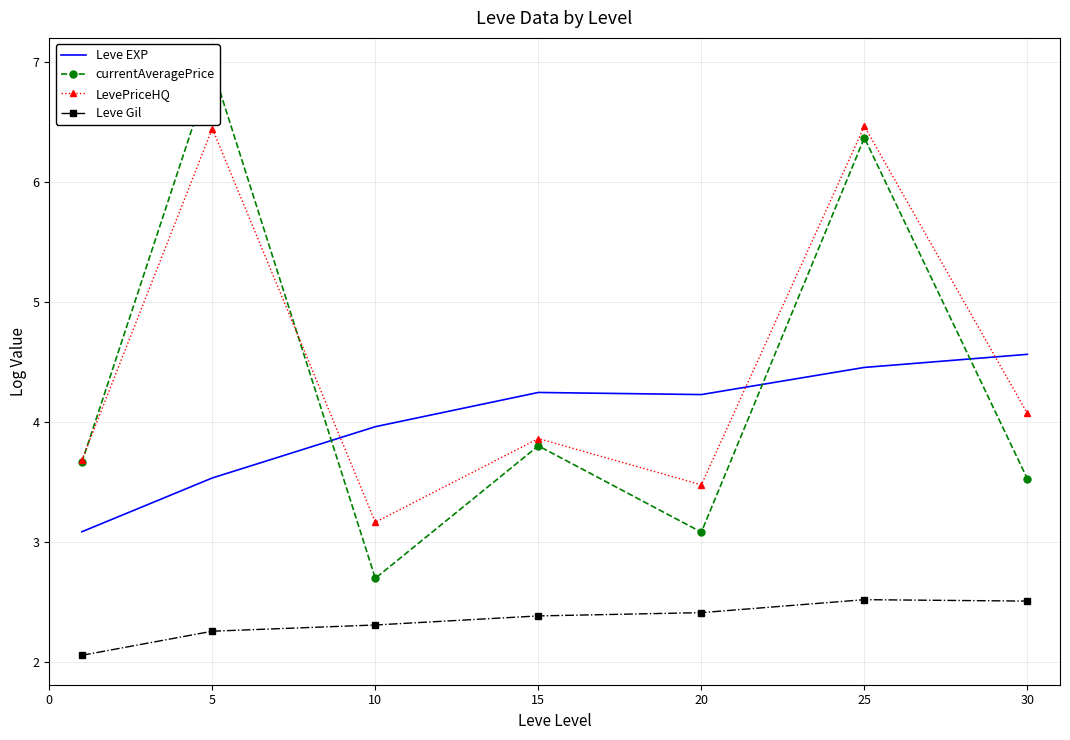

At which category does Leve EXP reach its first local valley?

20